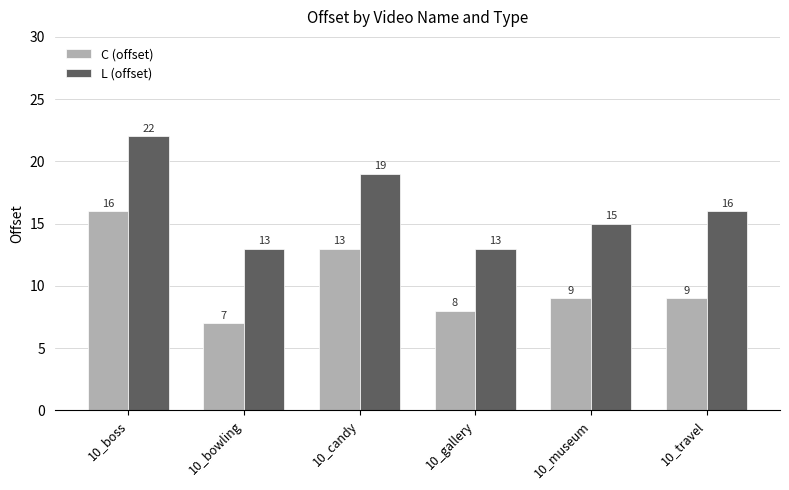

What is the label of the 6th bar from the left?

10_travel